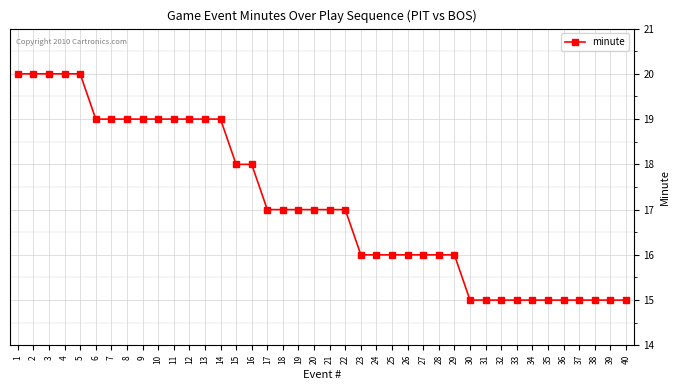

Does the chart display data point markers on the line(s)?

Yes